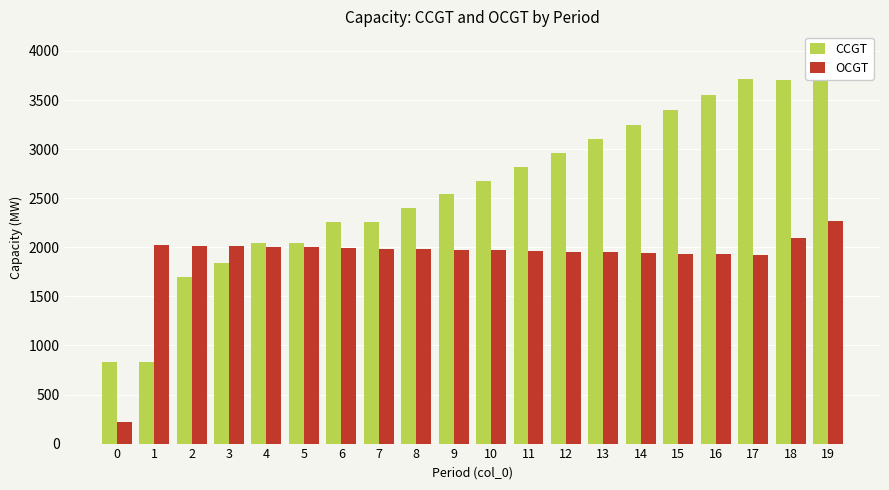

Which series has the widest spread of values?

CCGT